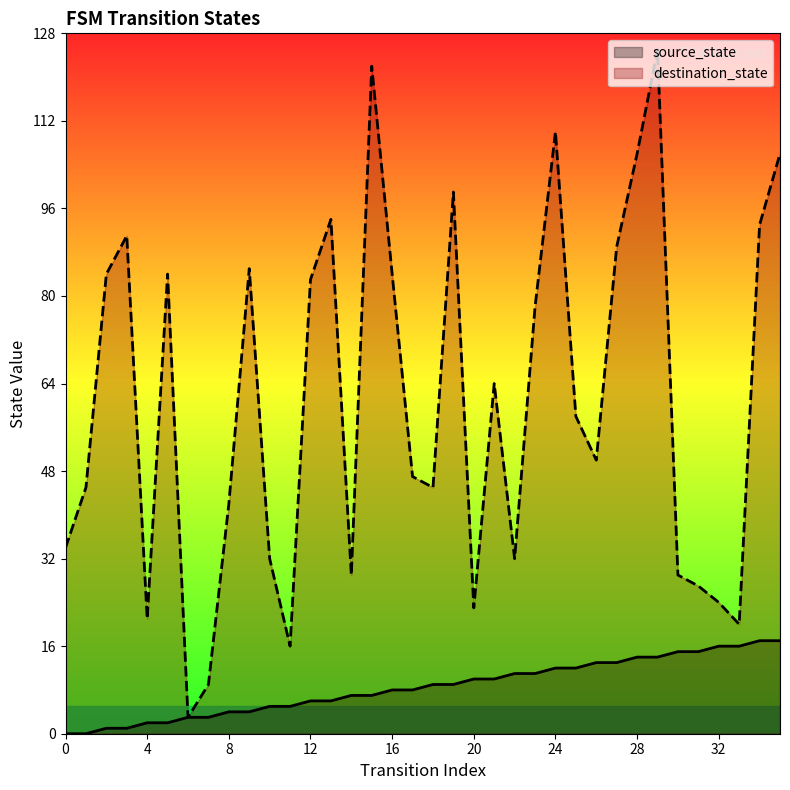

True or false: source_state and destination_state intersect in this chart.

False